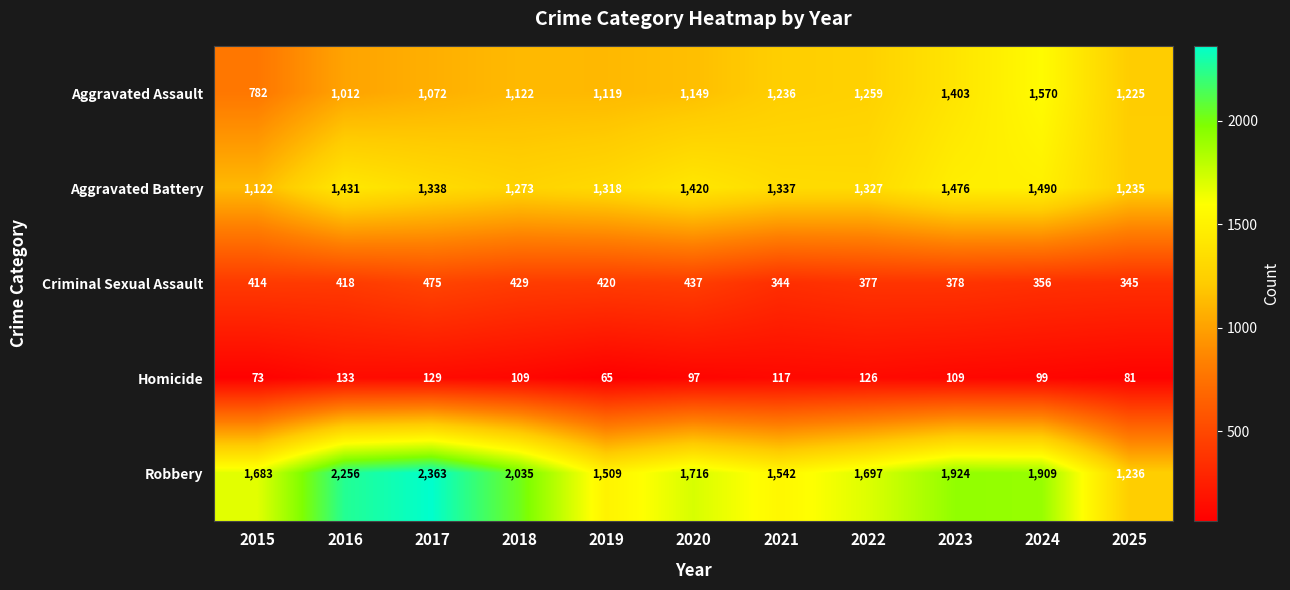

At which label does Aggravated Battery first exceed 1337?

2016